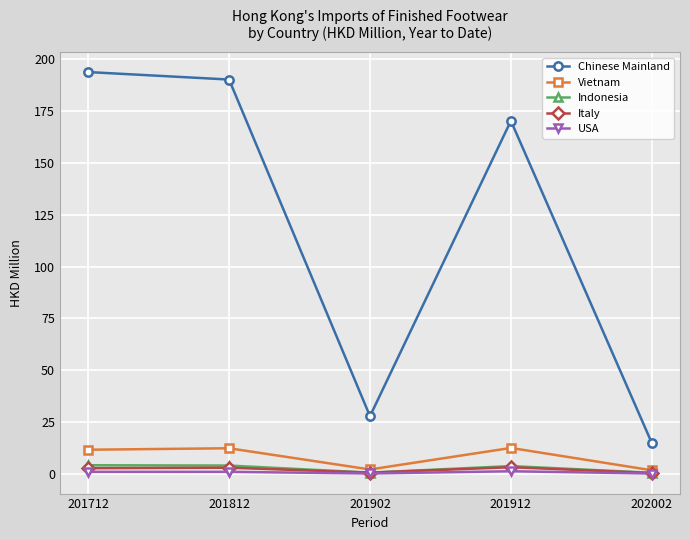

True or false: Chinese Mainland and Vietnam intersect in this chart.

False